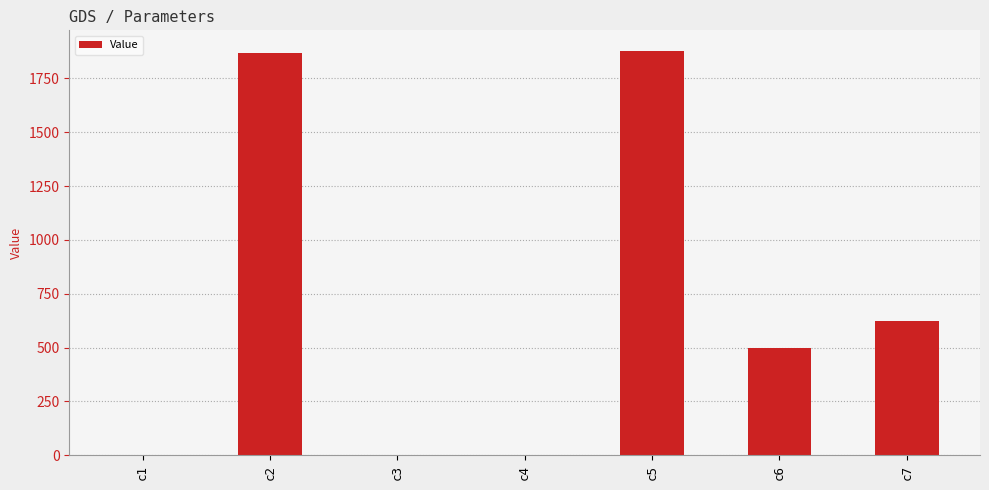

What is the maximum value shown in the chart?

1879.3